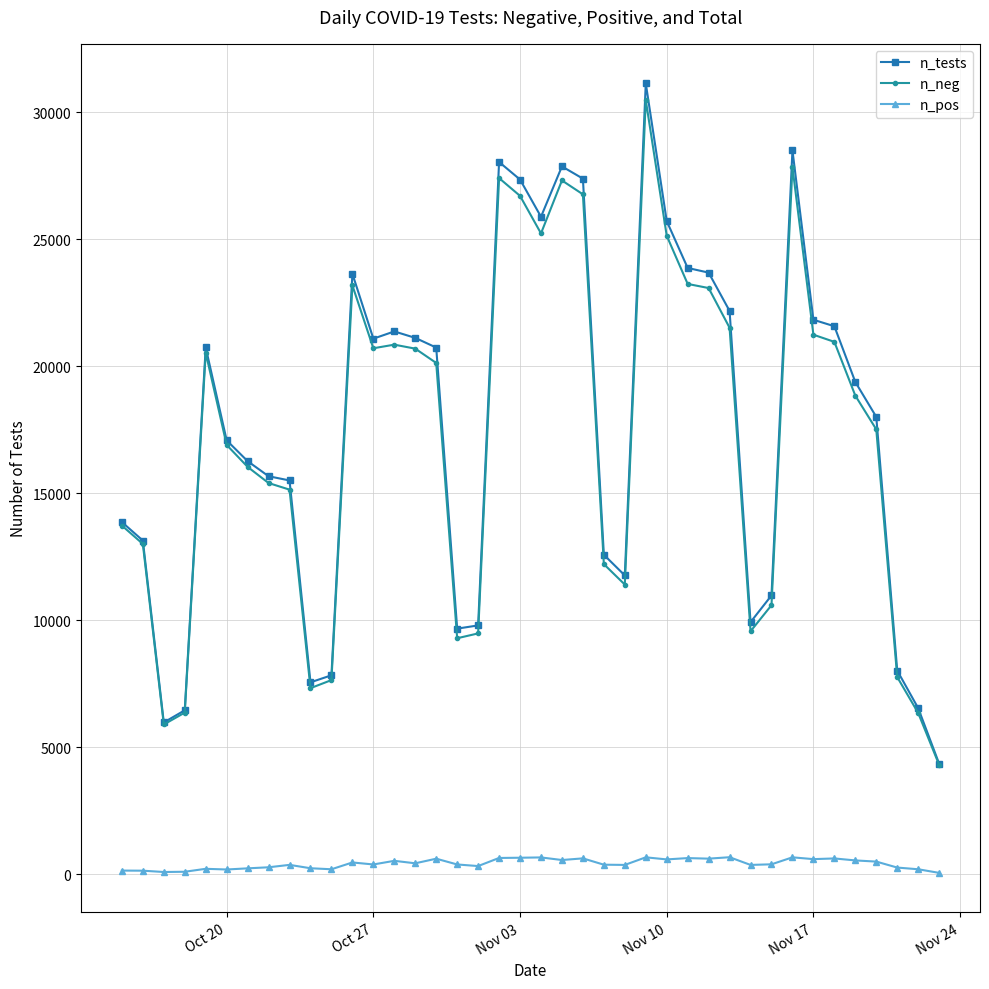

True or false: n_tests and n_pos intersect in this chart.

False